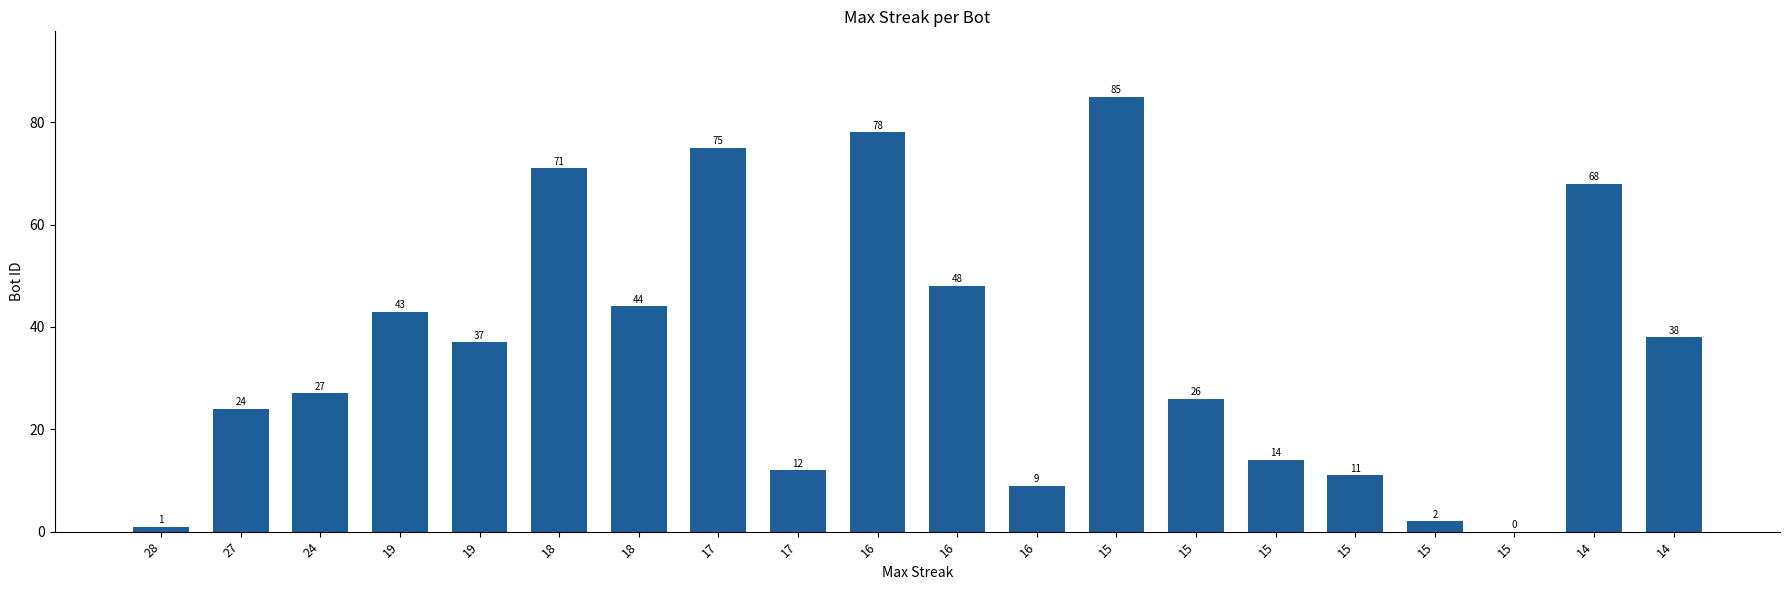

Reading right to left, list all the values displayed in this chart.

14=38	14=68	15=0	15=2	15=11	15=14	15=26	15=85	16=9	16=48	16=78	17=12	17=75	18=44	18=71	19=37	19=43	24=27	27=24	28=1